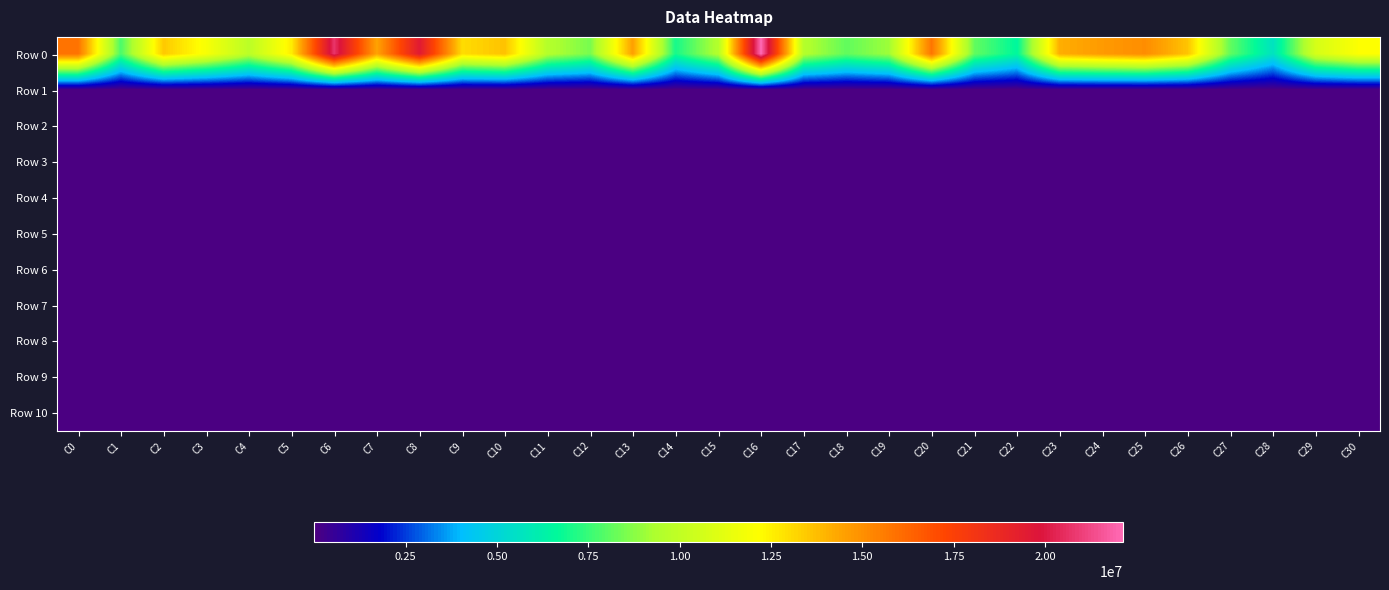

Reading left to right, what are all the values shown in this chart?

Row 0: C0=15843934.1	C1=7786512.1	C2=13473996.0	C3=11913463.6	C4=9785175.1	C5=12602379.7	C6=20730092.8	C7=14416230.8	C8=19549487.5	C9=13006196.0	C10=13642603.1	C11=9564982.4	C12=8466245.6	C13=14543349.6	C14=6987912.9	C15=9542647.2	C16=22130658.1	C17=9568676.0	C18=8130792.8	C19=9080418.0	C20=15791849.6	C21=8170643.7	C22=6548698.0	C23=14132159.5	C24=14678726.1	C25=15073789.7	C26=13588997.3	C27=8151600.2	C28=5619939.1	C29=10717039.8	C30=12107973.2
Row 1: C0=1580.2	C1=1667.4	C2=1634.7	C3=1654.3	C4=1588.4	C5=1639.3	C6=1571.2	C7=1907.4	C8=1755.2	C9=1778.8	C10=1618.3	C11=1589.2	C12=1618.3	C13=1628.7	C14=1643.8	C15=1631.3	C16=1688.7	C17=1620.4	C18=1630.3	C19=1605.8	C20=1686.8	C21=1693.5	C22=1609.8	C23=1613.2	C24=1776.4	C25=1689.0	C26=1613.9	C27=1610.0	C28=1692.6	C29=1624.3	C30=1655.4
Row 2: C0=1537.0	C1=1538.2	C2=1539.3	C3=1538.1	C4=1537.5	C5=1535.2	C6=1537.4	C7=1539.2	C8=1543.0	C9=1540.1	C10=1536.5	C11=1540.5	C12=1537.6	C13=1538.9	C14=1535.1	C15=1538.5	C16=1540.9	C17=1536.0	C18=1534.9	C19=1540.1	C20=1540.1	C21=1539.4	C22=1540.4	C23=1537.6	C24=1538.6	C25=1537.0	C26=1539.1	C27=1538.3	C28=1540.3	C29=1540.9	C30=1538.5
Row 3: C0=1534.6	C1=1536.1	C2=1537.0	C3=1535.0	C4=1536.7	C5=1533.4	C6=1533.1	C7=1535.3	C8=1539.6	C9=1534.3	C10=1536.5	C11=1533.6	C12=1534.3	C13=1532.1	C14=1533.3	C15=1536.4	C16=1534.6	C17=1533.4	C18=1529.4	C19=1534.7	C20=1538.4	C21=1536.2	C22=1534.8	C23=1536.2	C24=1533.5	C25=1533.9	C26=1533.1	C27=1534.9	C28=1536.4	C29=1531.8	C30=1534.8
Row 4: C0=1532.9	C1=1534.0	C2=1534.1	C3=1532.1	C4=1533.7	C5=1532.5	C6=1533.1	C7=1535.2	C8=1534.3	C9=1534.3	C10=1534.9	C11=1533.6	C12=1531.2	C13=1527.2	C14=1533.3	C15=1533.6	C16=1533.4	C17=1531.6	C18=1529.4	C19=1534.7	C20=1534.1	C21=1533.4	C22=1534.8	C23=1533.2	C24=1533.5	C25=1533.0	C26=1533.1	C27=1533.8	C28=1533.8	C29=1531.8	C30=1533.1
Row 5: C0=1532.2	C1=1533.1	C2=1534.1	C3=1532.1	C4=1533.7	C5=1531.5	C6=1533.1	C7=1535.2	C8=1534.3	C9=1532.6	C10=1534.9	C11=1532.4	C12=1531.0	C13=1527.2	C14=1533.3	C15=1533.0	C16=1533.4	C17=1531.6	C18=1529.4	C19=1531.8	C20=1533.3	C21=1533.4	C22=1534.8	C23=1533.2	C24=1533.5	C25=1530.0	C26=1531.0	C27=1530.6	C28=1533.4	C29=1531.8	C30=1532.5
Row 6: C0=1532.2	C1=1533.0	C2=1533.2	C3=1531.7	C4=1533.7	C5=1531.5	C6=1530.6	C7=1533.2	C8=1530.6	C9=1532.6	C10=1533.4	C11=1531.9	C12=1531.0	C13=1527.2	C14=1533.3	C15=1530.6	C16=1533.4	C17=1531.6	C18=1529.4	C19=1530.9	C20=1533.3	C21=1533.4	C22=1534.8	C23=1533.2	C24=1532.5	C25=1530.0	C26=1531.0	C27=1530.6	C28=1532.6	C29=1531.8	C30=1532.0
Row 7: C0=1532.2	C1=1532.7	C2=1533.2	C3=1531.7	C4=1533.7	C5=1531.5	C6=1530.6	C7=1531.4	C8=1530.6	C9=1532.6	C10=1532.8	C11=1531.9	C12=1531.0	C13=1527.2	C14=1530.1	C15=1530.6	C16=1532.6	C17=1531.6	C18=1529.4	C19=1530.7	C20=1529.6	C21=1532.1	C22=1534.8	C23=1533.2	C24=1532.5	C25=1530.0	C26=1530.7	C27=1530.6	C28=1531.6	C29=1531.8	C30=1531.5
Row 8: C0=1531.4	C1=1532.7	C2=1533.2	C3=1531.7	C4=1533.7	C5=1531.5	C6=1530.6	C7=1531.4	C8=1530.6	C9=1532.6	C10=1532.8	C11=1530.2	C12=1531.0	C13=1527.2	C14=1530.1	C15=1530.6	C16=1531.2	C17=1529.2	C18=1529.4	C19=1530.7	C20=1529.6	C21=1532.1	C22=1531.6	C23=1533.2	C24=1532.5	C25=1530.0	C26=1530.7	C27=1530.6	C28=1531.6	C29=1531.8	C30=1531.2
Row 9: C0=1531.4	C1=1530.8	C2=1533.2	C3=1531.7	C4=1533.7	C5=1531.5	C6=1530.6	C7=1531.4	C8=1530.6	C9=1532.6	C10=1532.5	C11=1530.2	C12=1531.0	C13=1527.2	C14=1530.1	C15=1530.6	C16=1531.2	C17=1529.2	C18=1529.4	C19=1530.7	C20=1529.6	C21=1532.1	C22=1531.6	C23=1529.4	C24=1532.5	C25=1530.0	C26=1530.7	C27=1530.6	C28=1531.6	C29=1531.8	C30=1531.0
Row 10: C0=1531.0	C1=1530.1	C2=1533.2	C3=1530.1	C4=1532.7	C5=1531.5	C6=1530.6	C7=1531.4	C8=1530.6	C9=1532.6	C10=1531.6	C11=1530.2	C12=1531.0	C13=1527.2	C14=1530.1	C15=1529.6	C16=1531.2	C17=1529.2	C18=1529.2	C19=1530.7	C20=1529.6	C21=1527.3	C22=1531.6	C23=1529.4	C24=1532.5	C25=1530.0	C26=1530.7	C27=1530.6	C28=1531.6	C29=1531.8	C30=1530.6